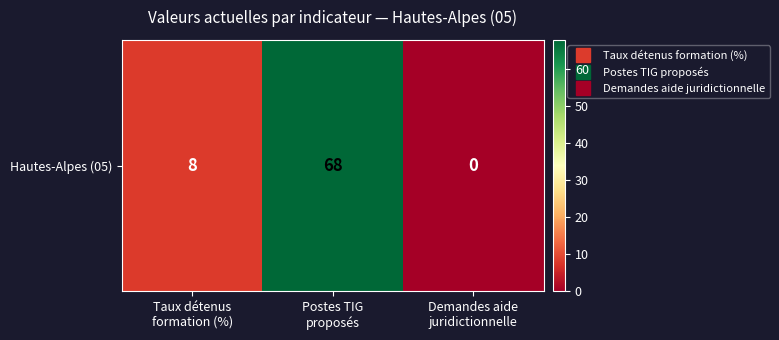

What is the difference between the values at Postes TIG
proposés and Demandes aide
juridictionnelle?

68